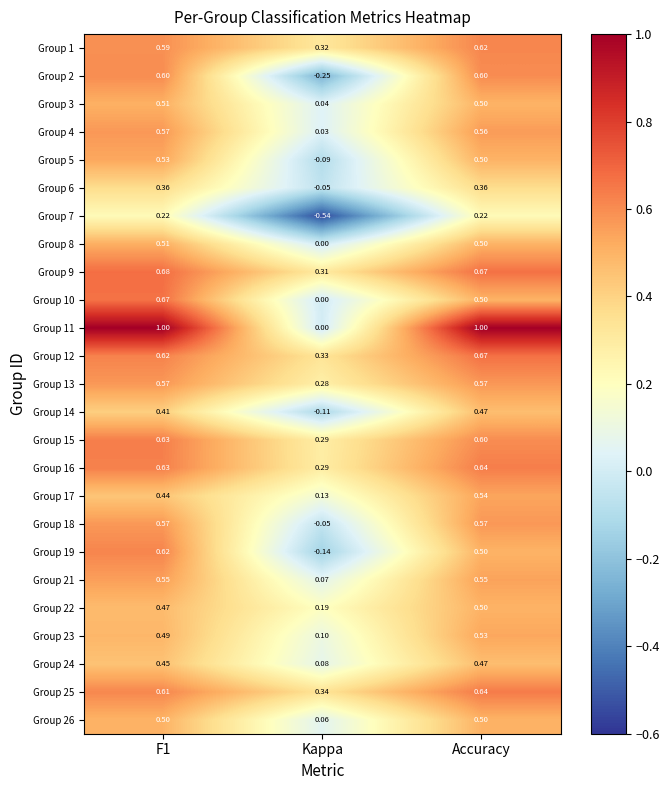

At which label is Group 21 closest to 0?

Kappa